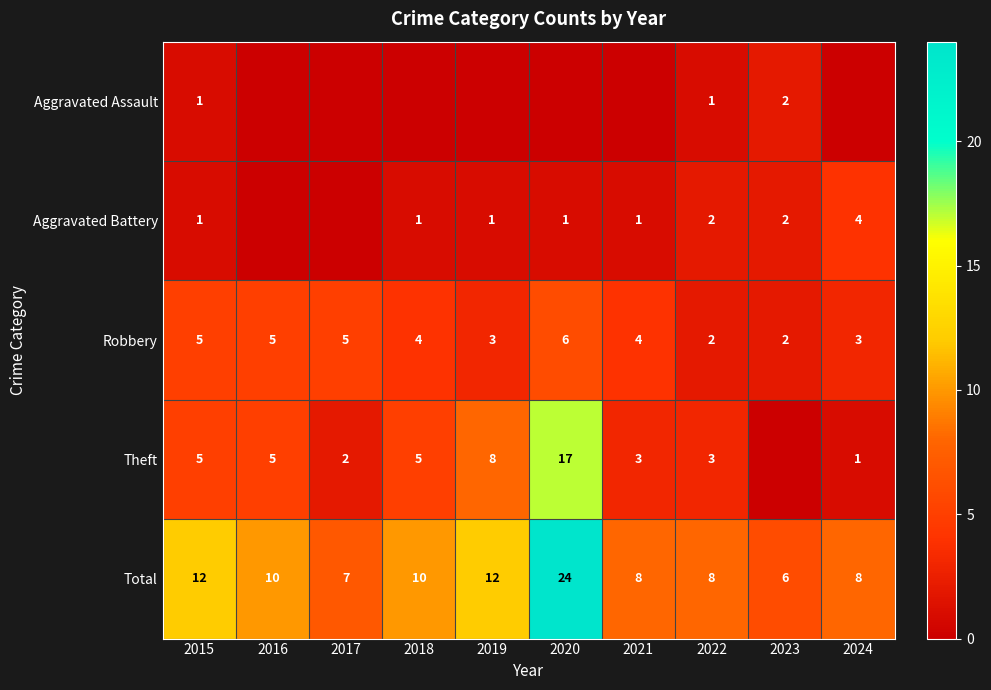

What is the greatest value displayed?

24